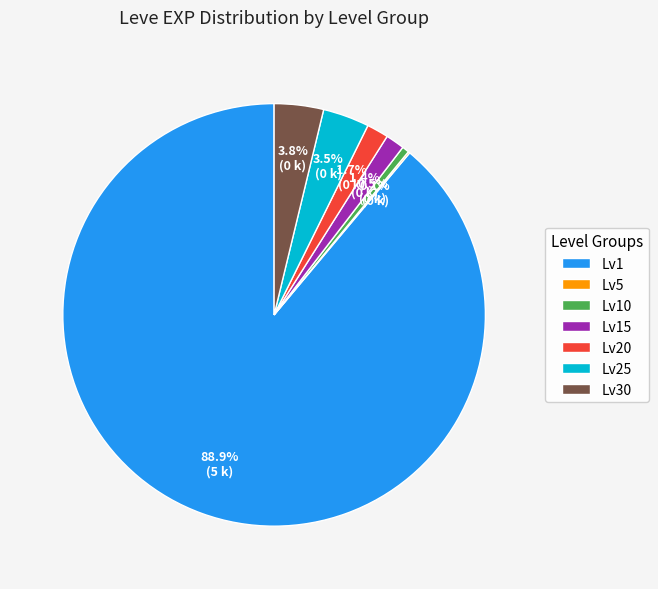

Approximately how many times larger is the value at Lv10 compared to Lv20?

0.3